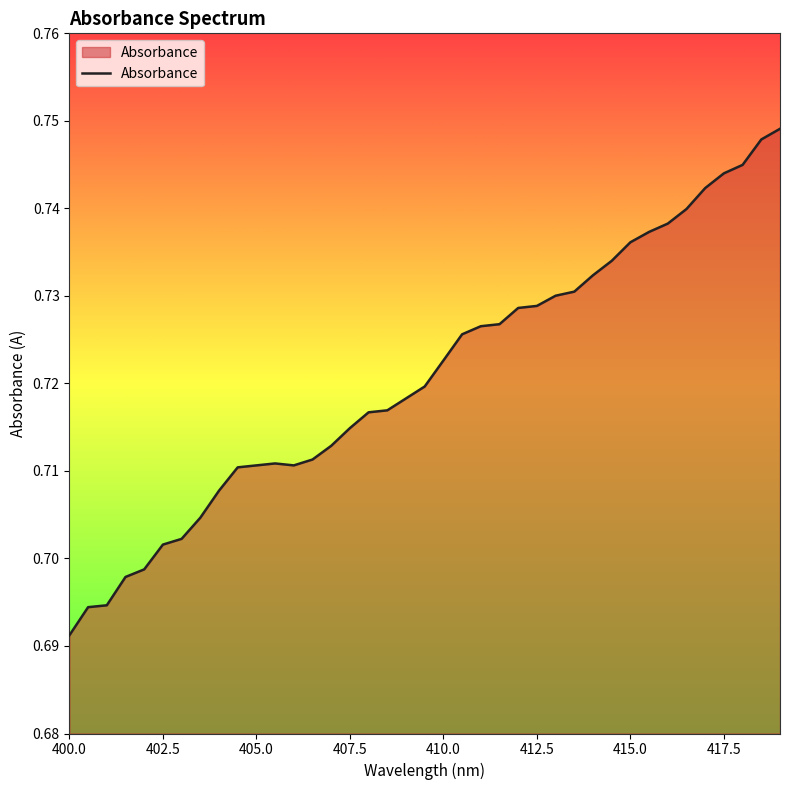

At which label is the value closest to 0?

400.0